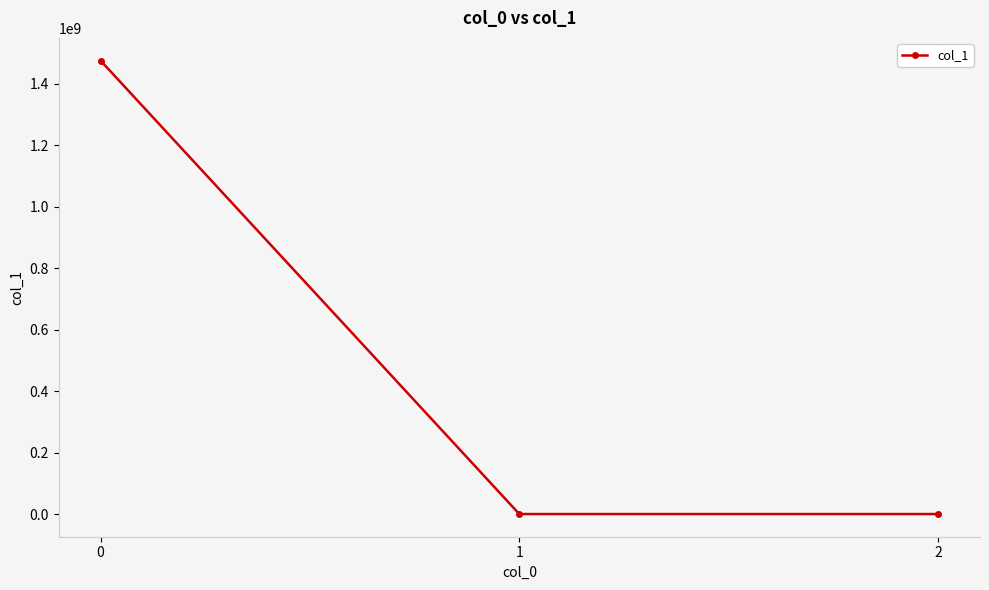

What is the difference between the maximum and minimum values?

1475471086.2